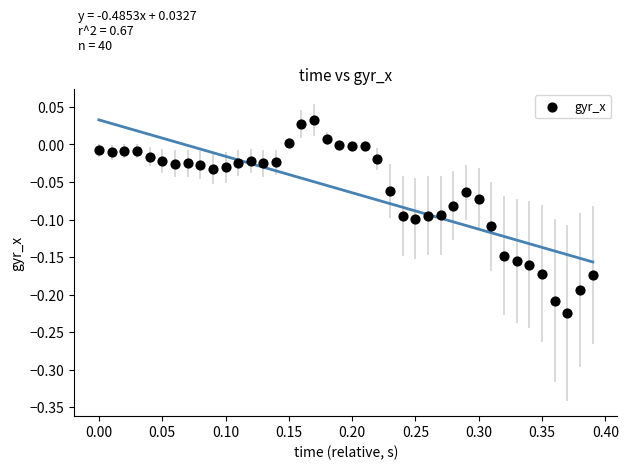

What is the range of Y values (max minus min)?

0.3